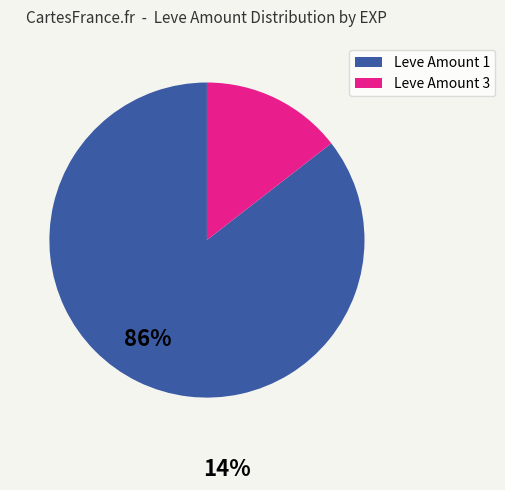

Does any single category account for the majority?

Yes